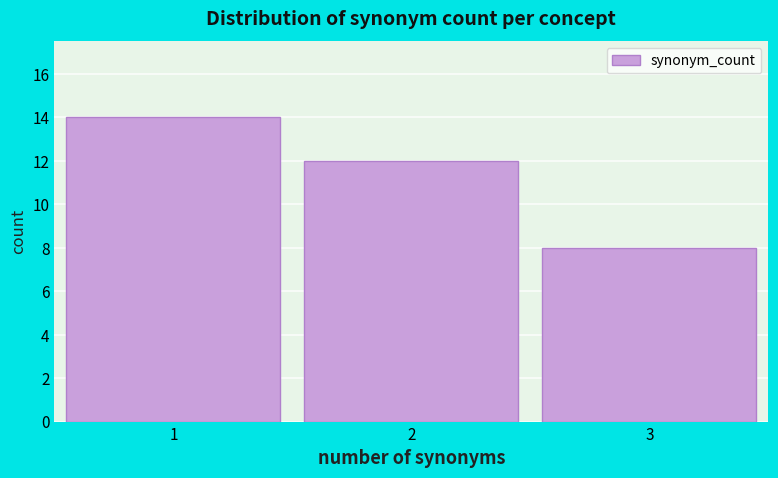

Reading left to right, transcribe all the data shown in this chart.

14	12	8